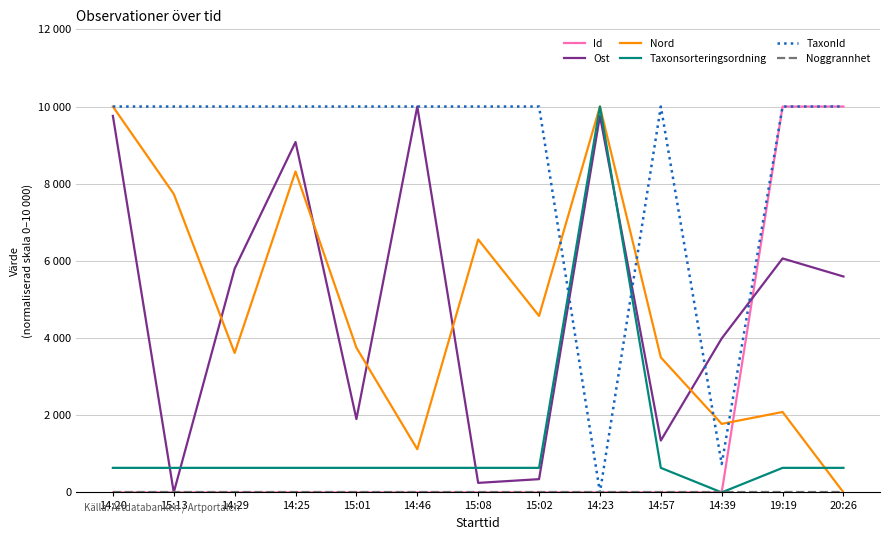

Is this an area chart (filled region under the line)?

No